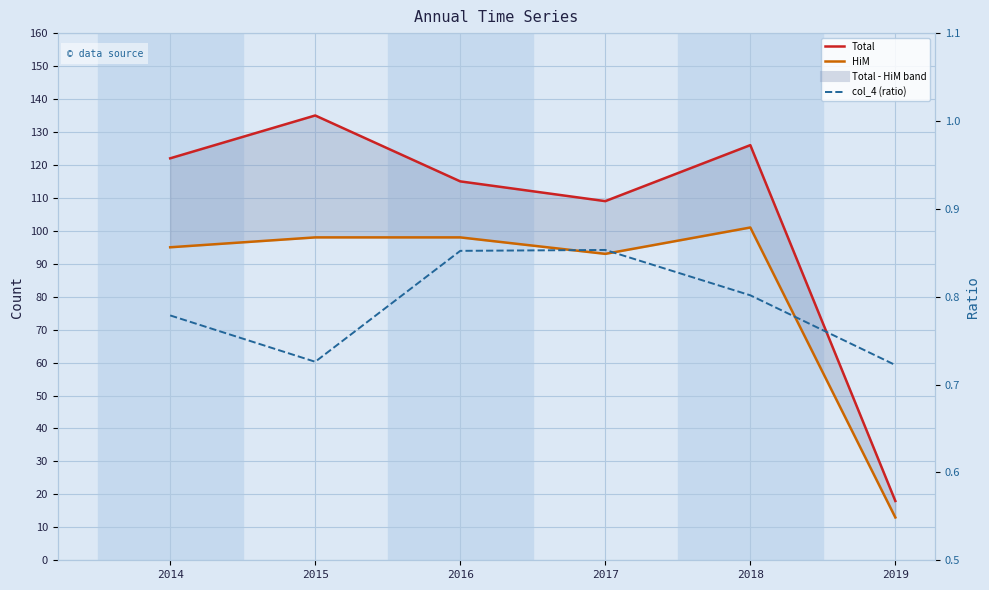

What is the difference between the maximum and second lowest values in the HiM series?

8.0